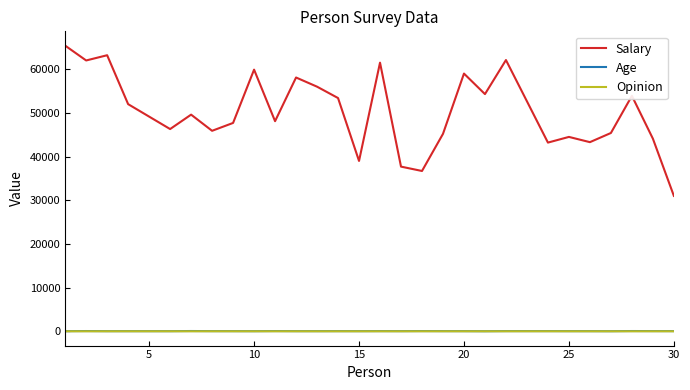

True or false: Salary and Age cross at least once.

False